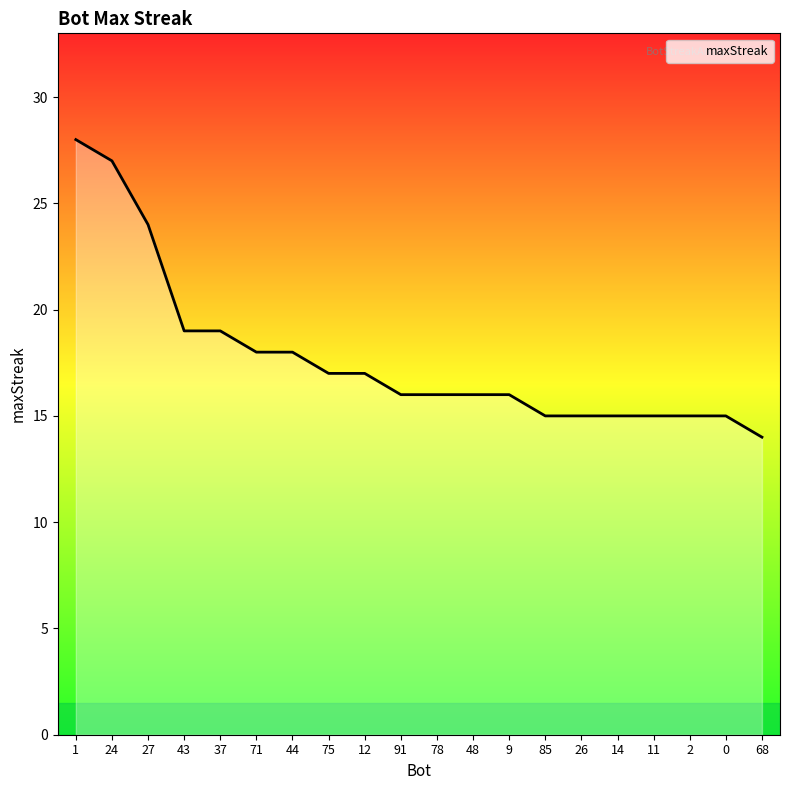

What is the average value?

18